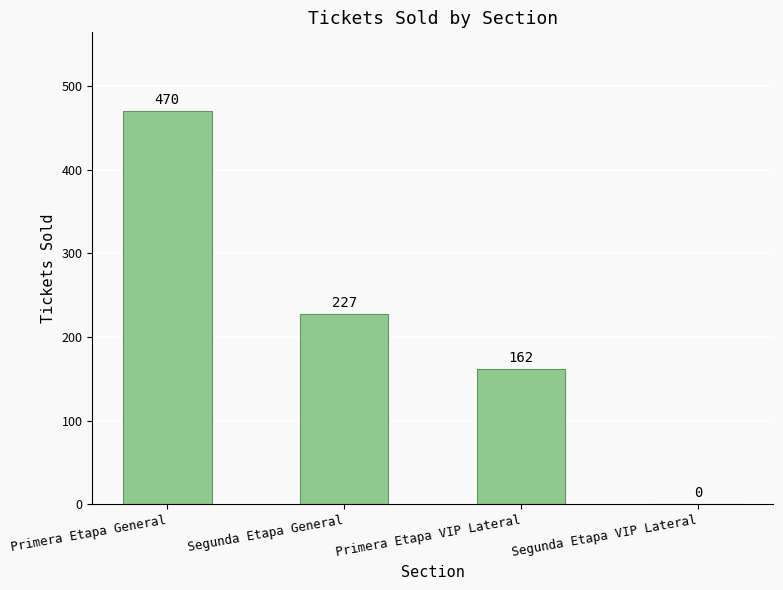

Count the number of data series in this chart.

1